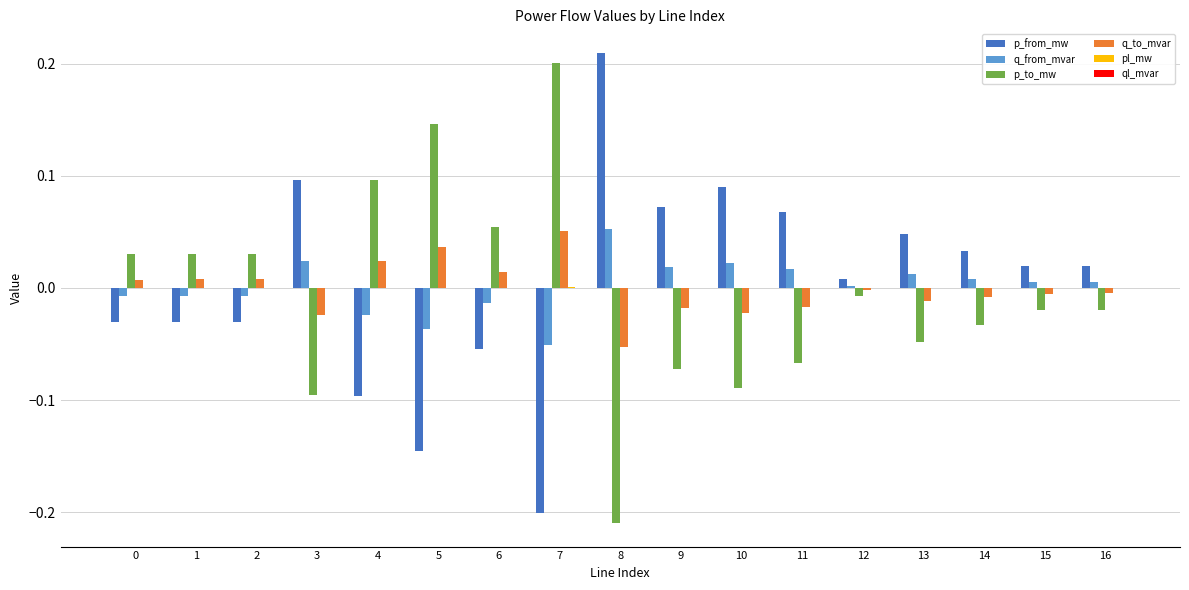

Where is p_to_mw nearest to the value 0?

12